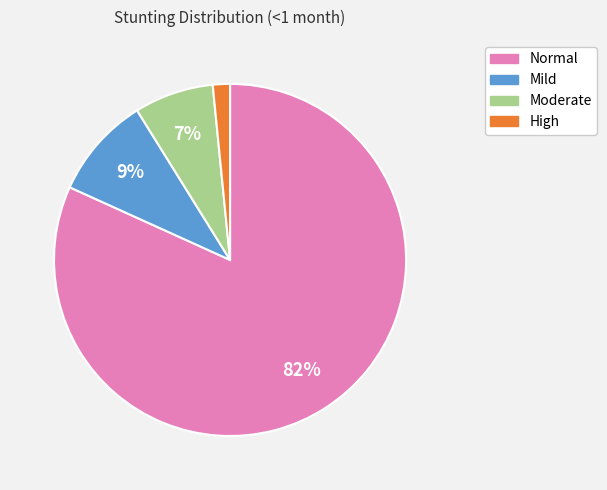

To the nearest percent, what is the average slice percentage?

25%